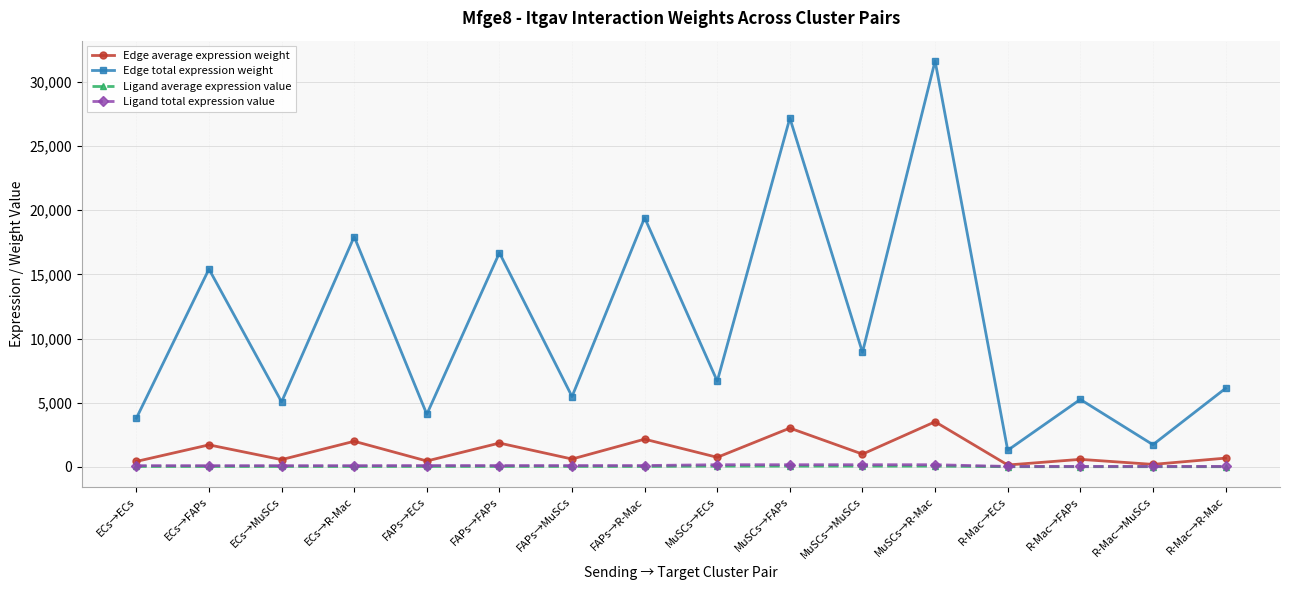

What is the label of the 14th point from the right?

ECs→MuSCs